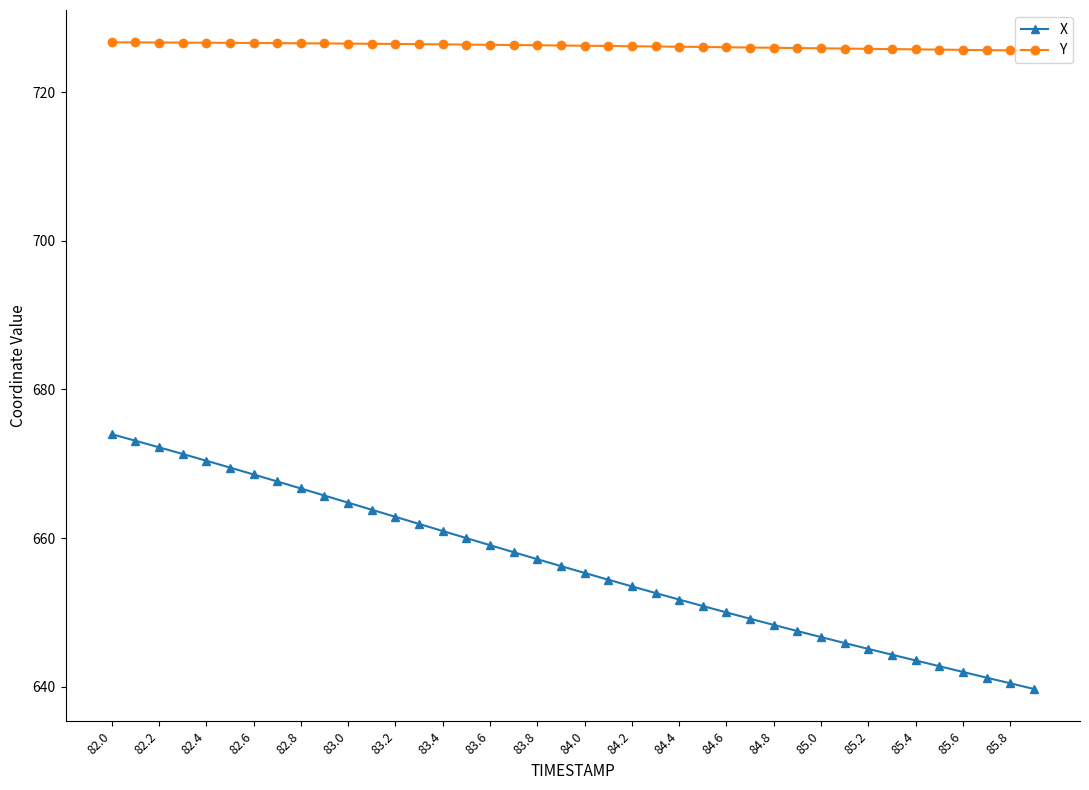

How many lines are shown in the chart?

2